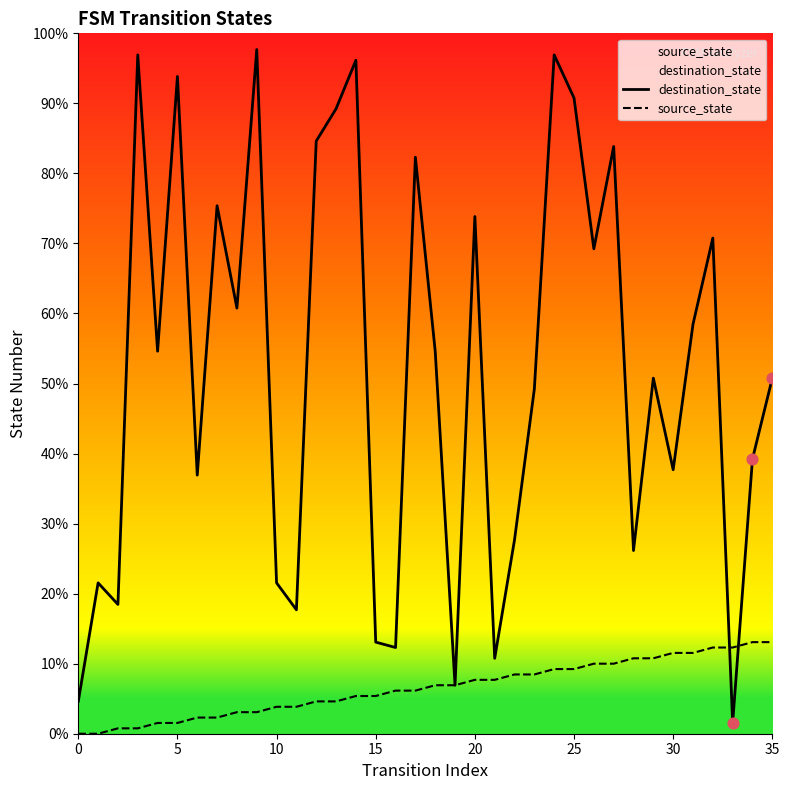

At which category is the sum across all series the highest?

24